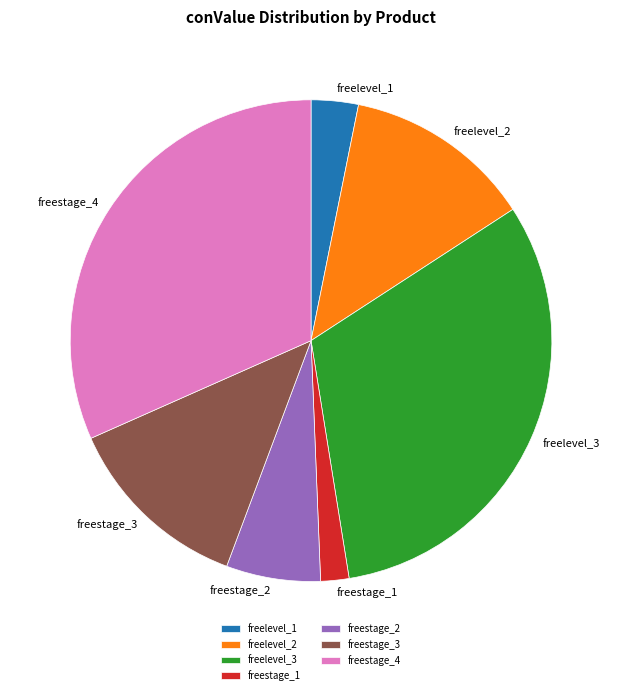

Is it true that freelevel_3 is 32% of the pie?

True